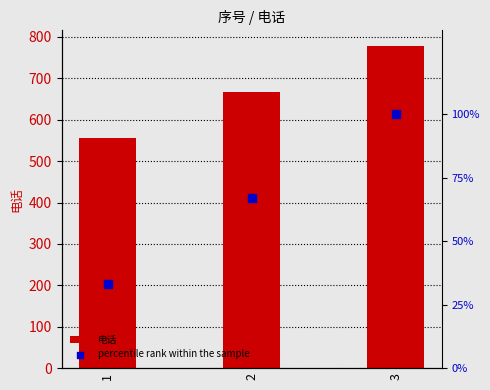

Which series has the widest spread of Y values?

电话